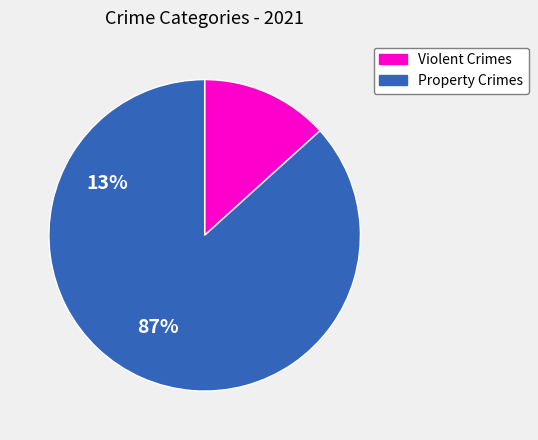

Which slice is the smallest?

Violent Crimes